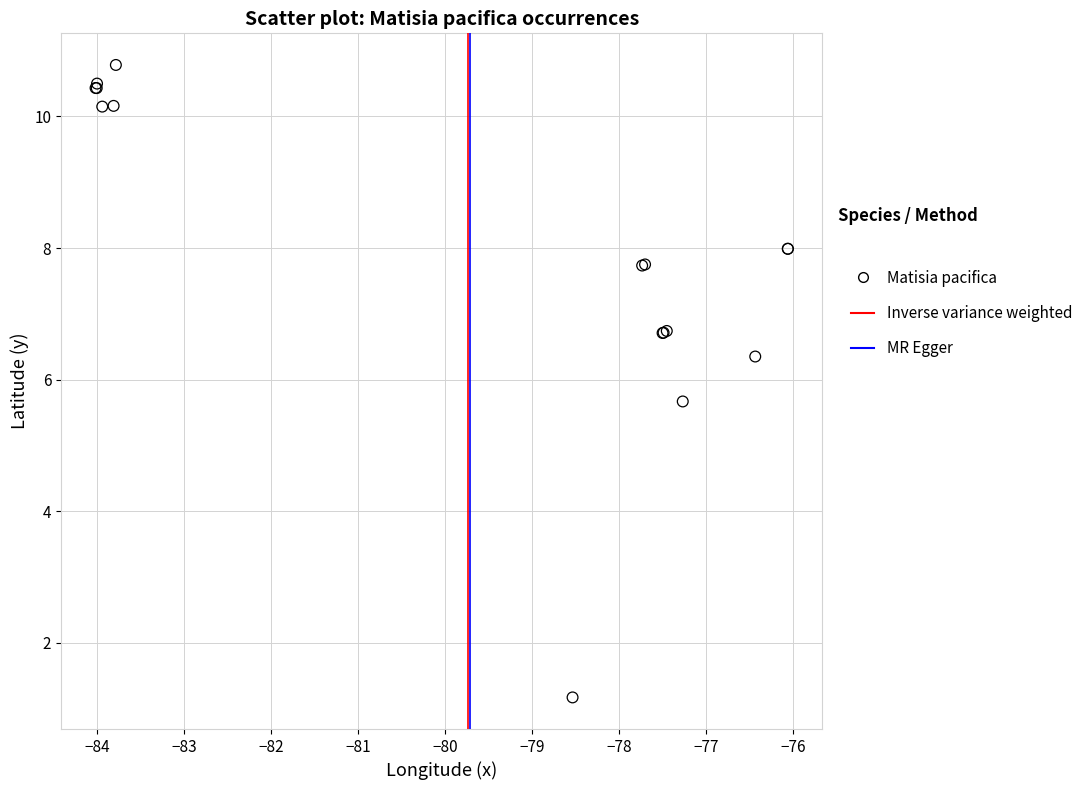

What Y value in the scatter plot is closest to 5?

5.7